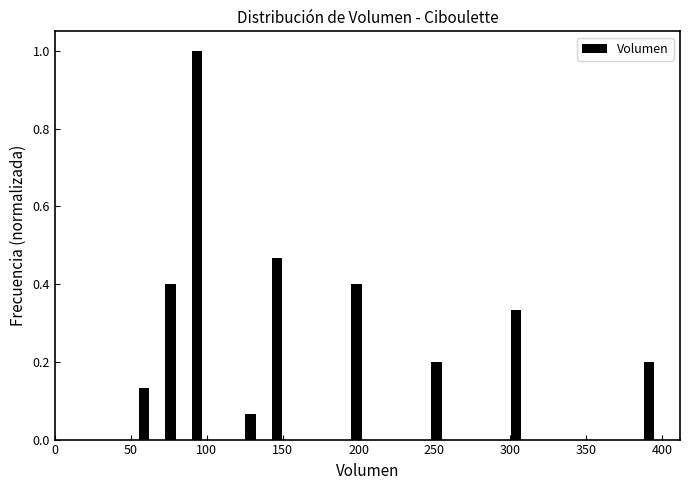

Read against the x-axis, roughly where is the centre of the tallest bar?

95